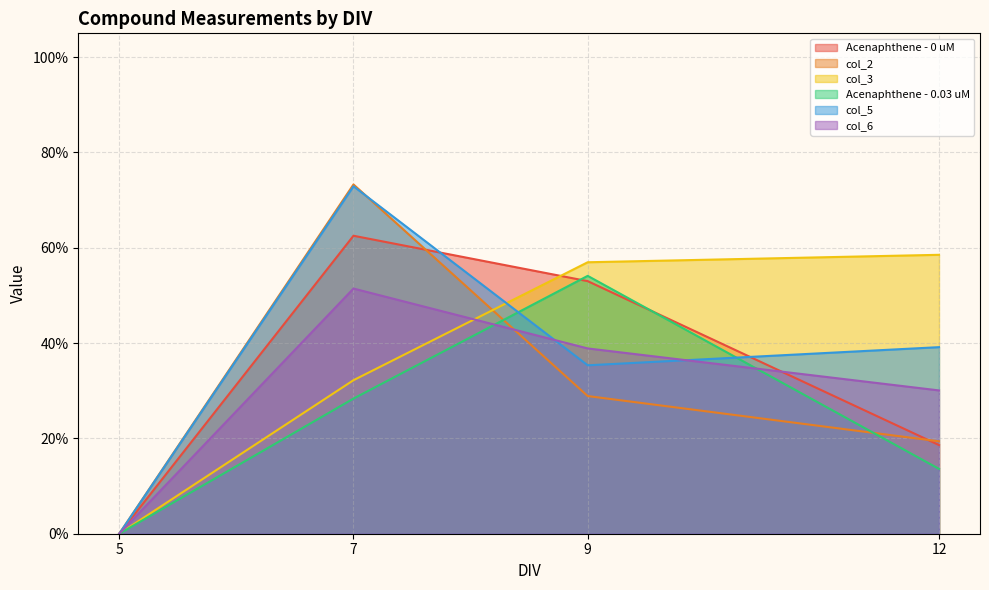

How many data points does each series have?

4